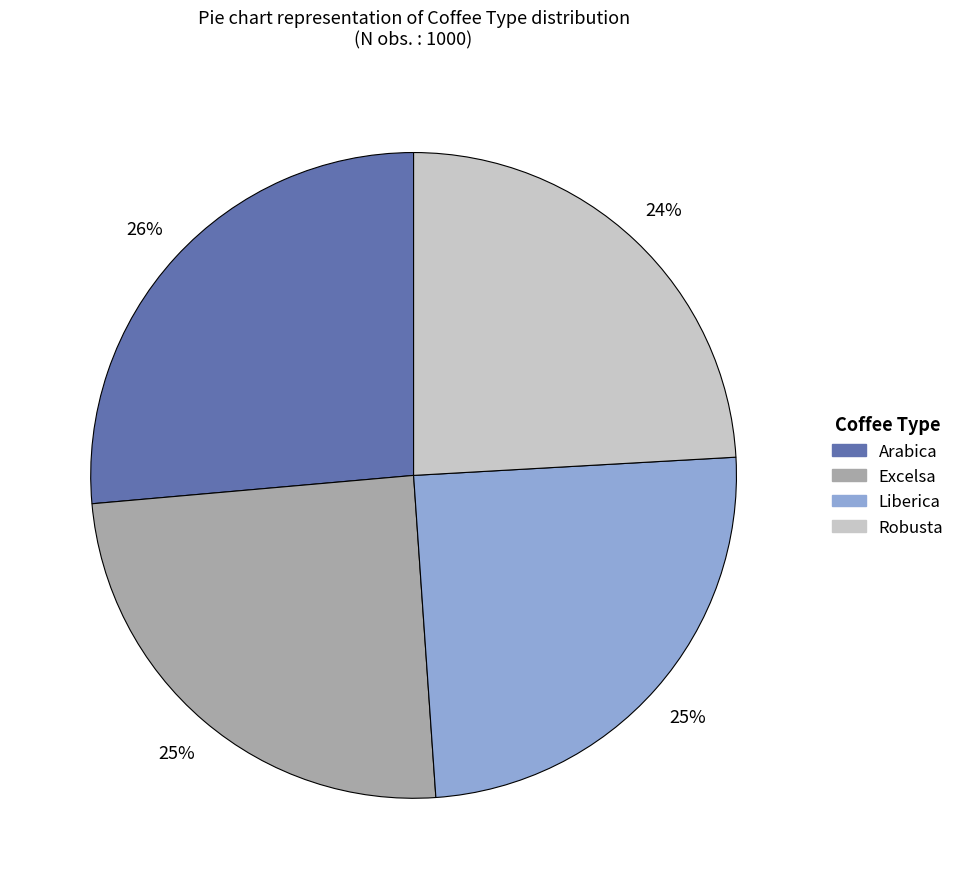

Between Arabica and Liberica, which is larger?

Arabica